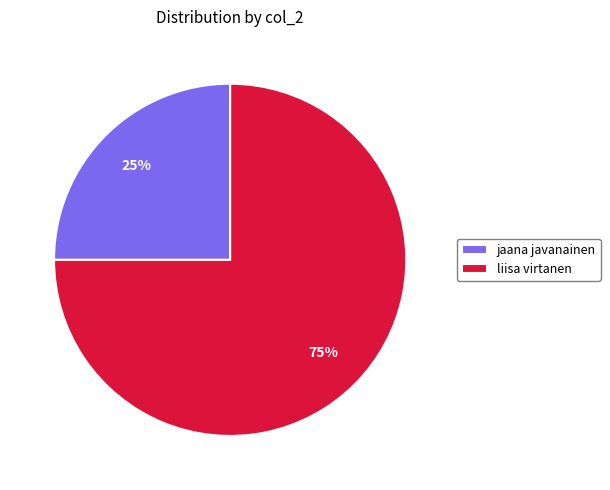

To the nearest percent, what is the average slice percentage?

50%